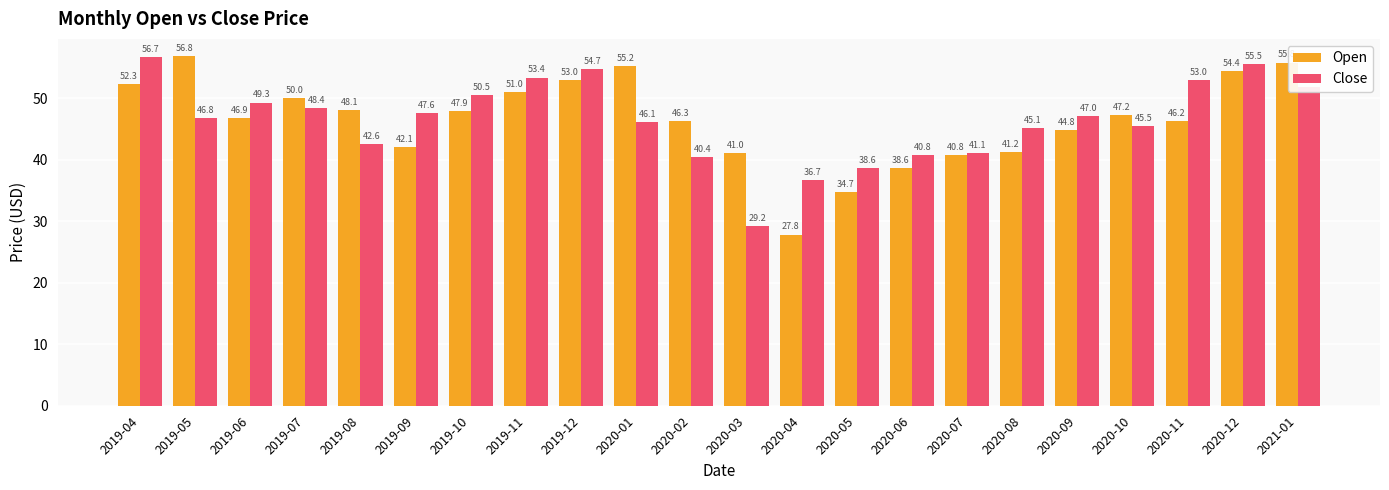

What is the label of the 21st bar from the left?

2020-12